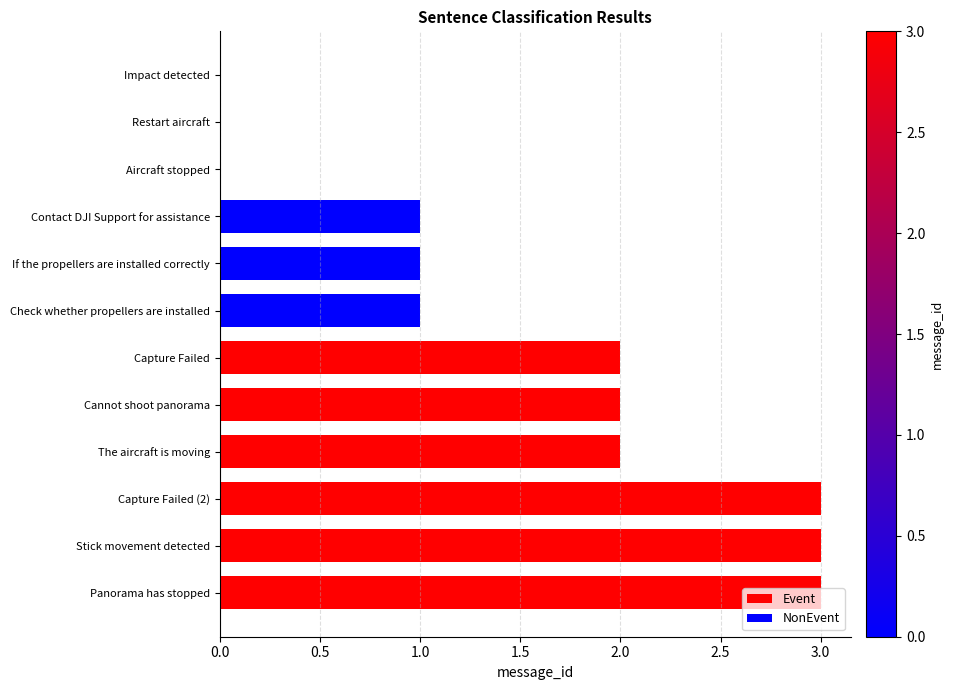

At which category does the chart reach its minimum across all series?

Impact detected